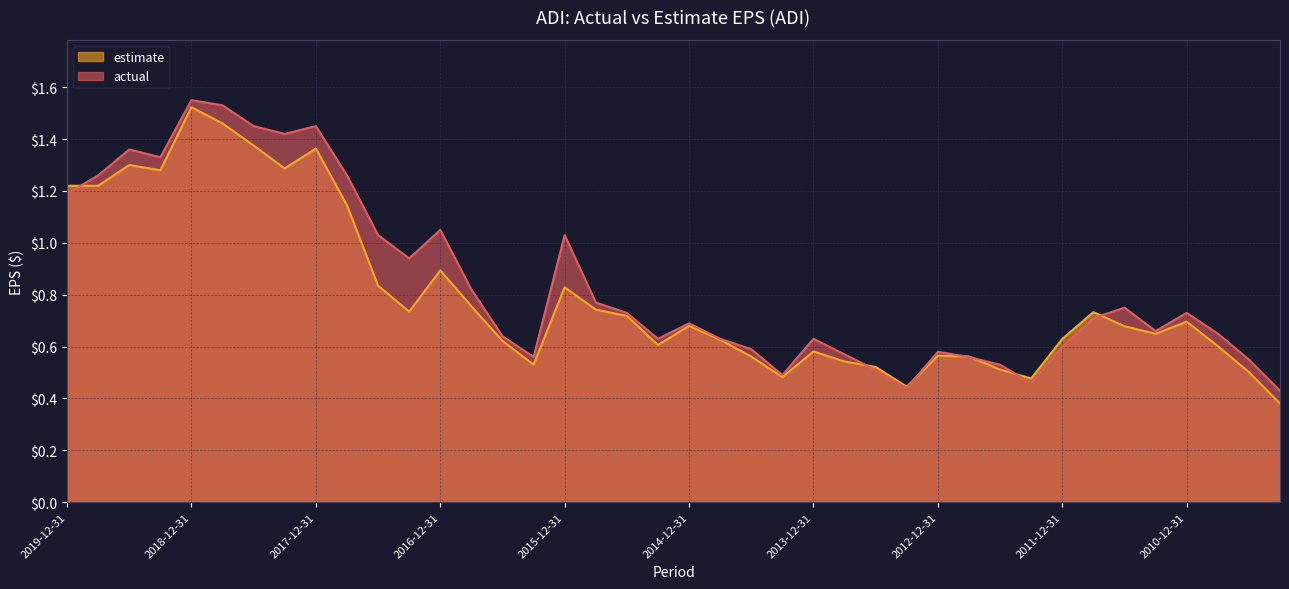

Which series has the widest spread of values?

estimate